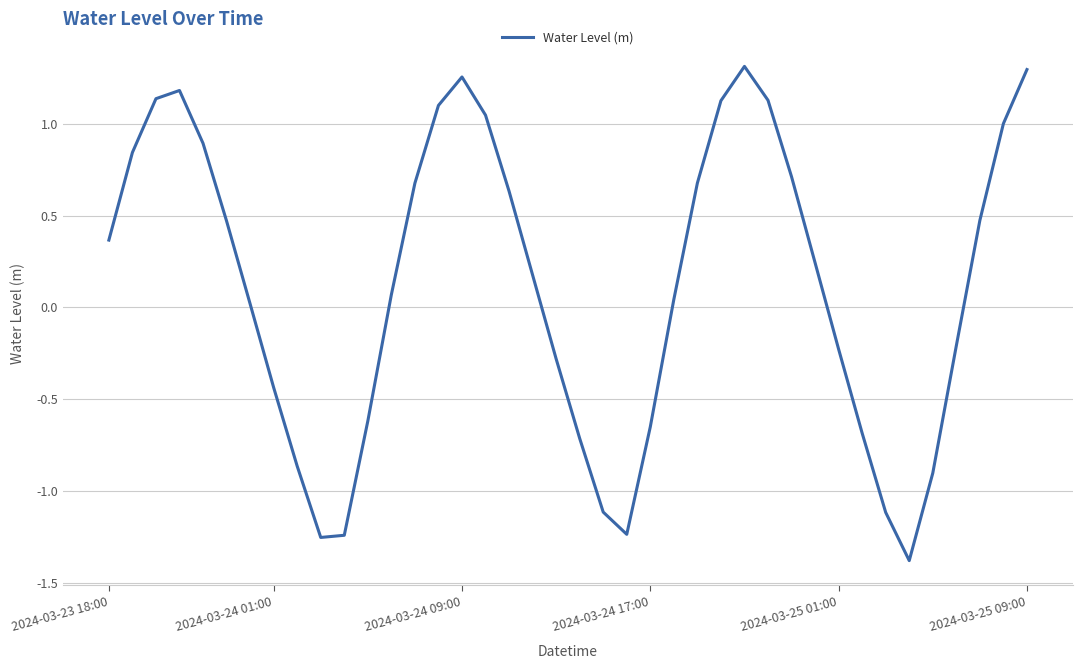

What is the minimum value shown in the chart?

-1.4